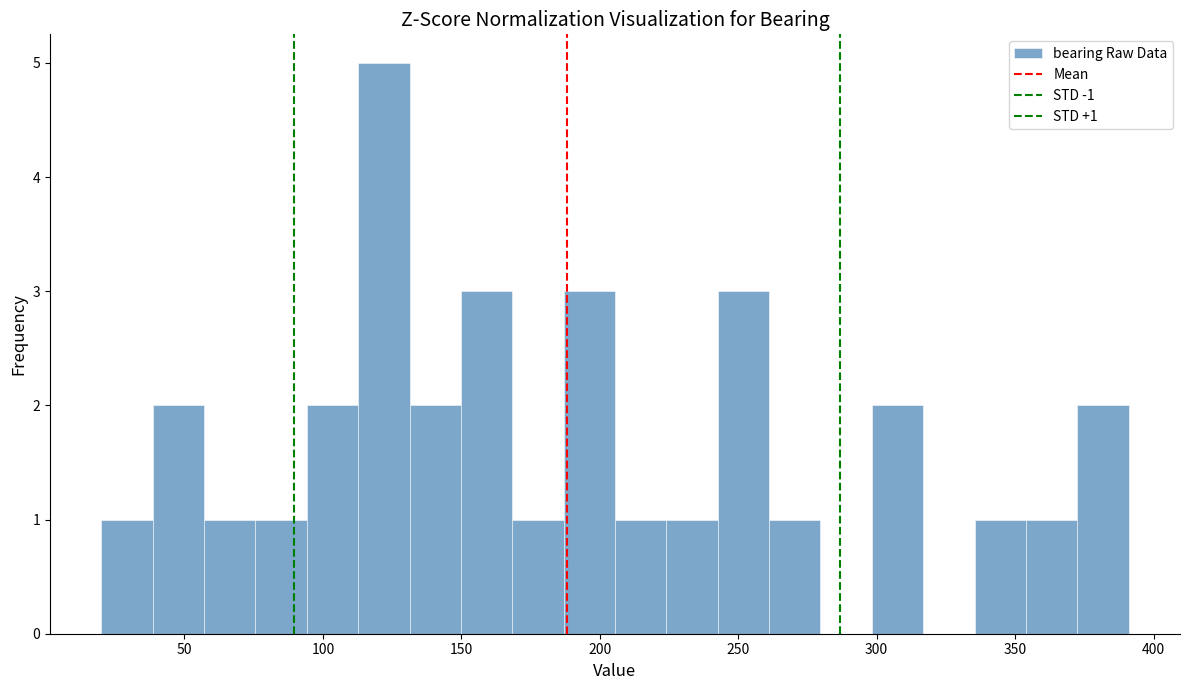

Read against the x-axis, roughly where is the centre of the tallest bar?

120